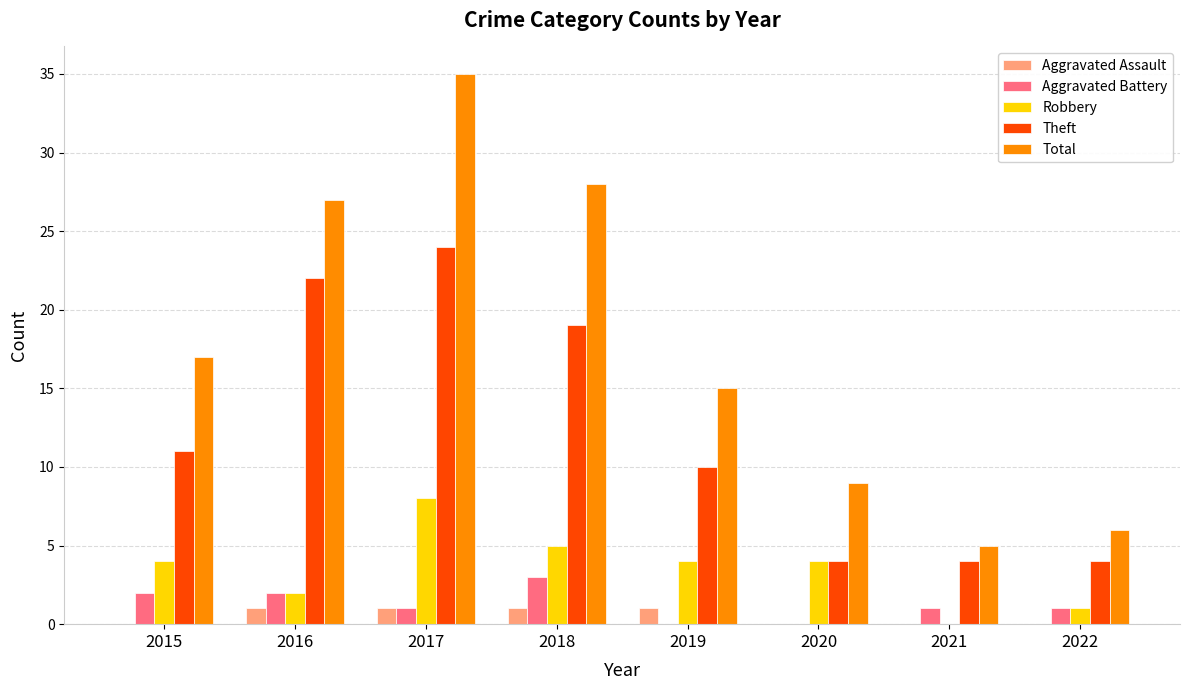

Reading left to right, what are all the values shown in this chart?

Aggravated Assault: 0	1	1	1	1	0	0	0
Aggravated Battery: 2	2	1	3	0	0	1	1
Robbery: 4	2	8	5	4	4	0	1
Theft: 11	22	24	19	10	4	4	4
Total: 17	27	35	28	15	9	5	6